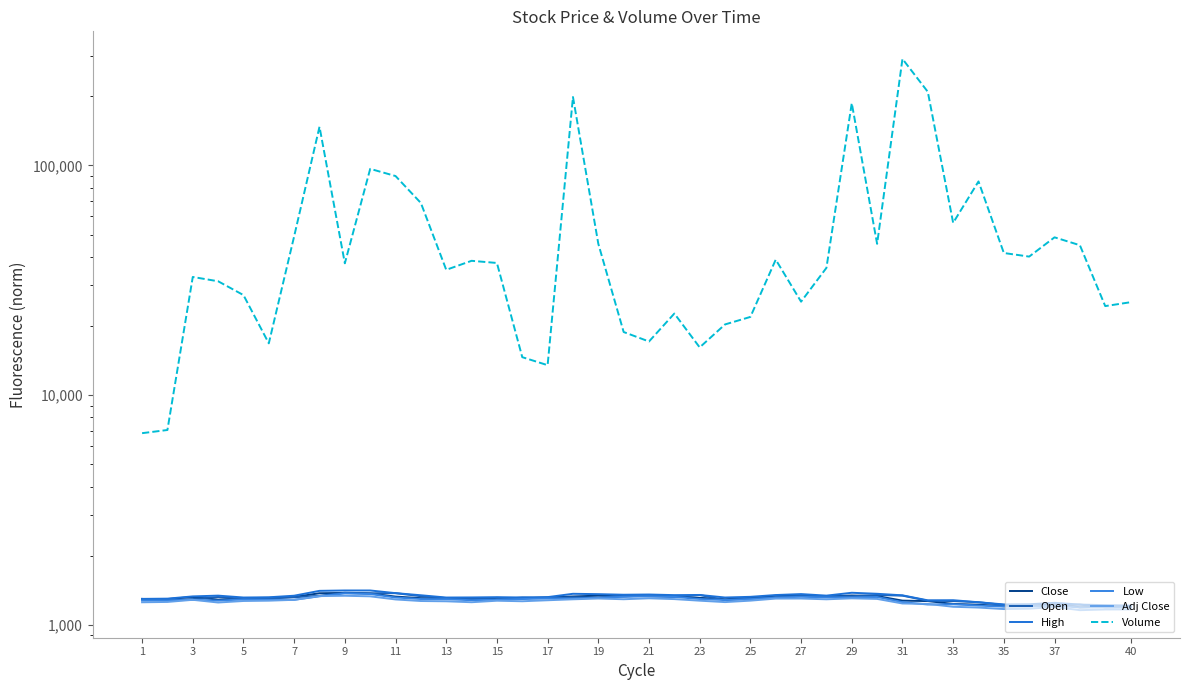

Which has a higher value, 33 or 40?

33